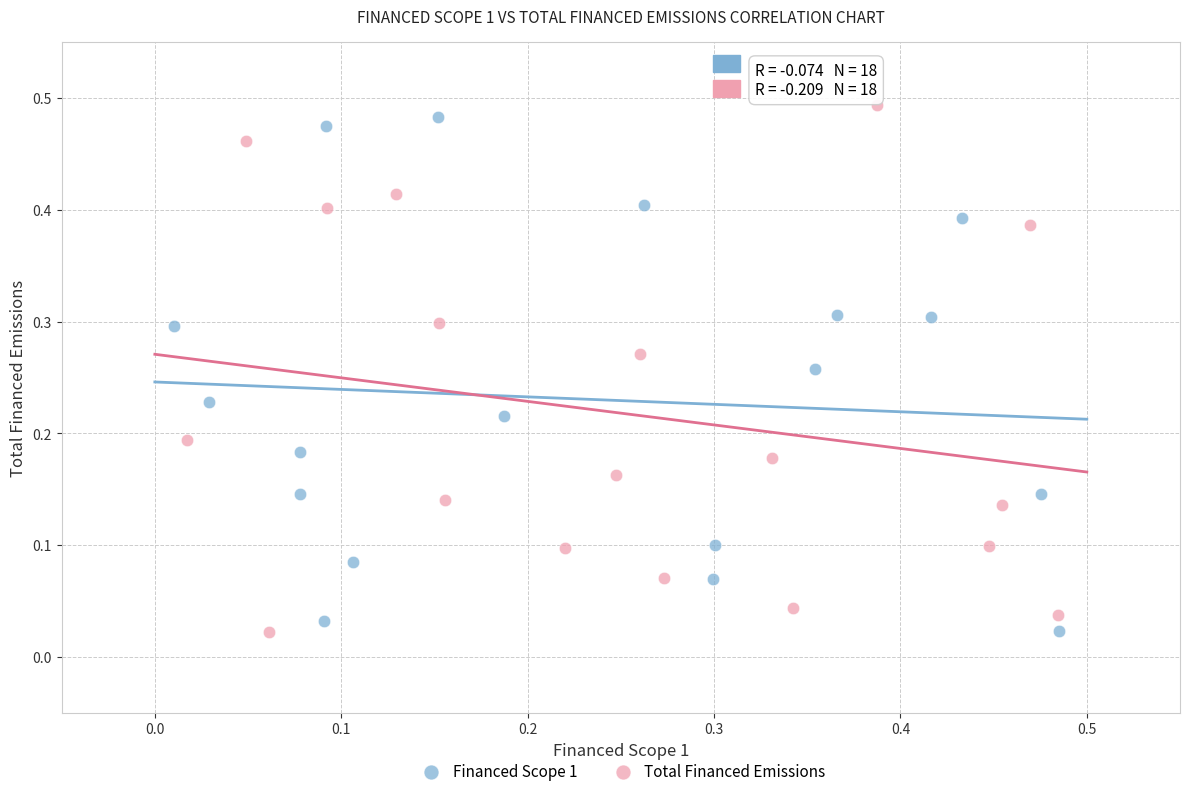

What are all the series names shown in the legend?

Financed Scope 1, Total Financed Emissions